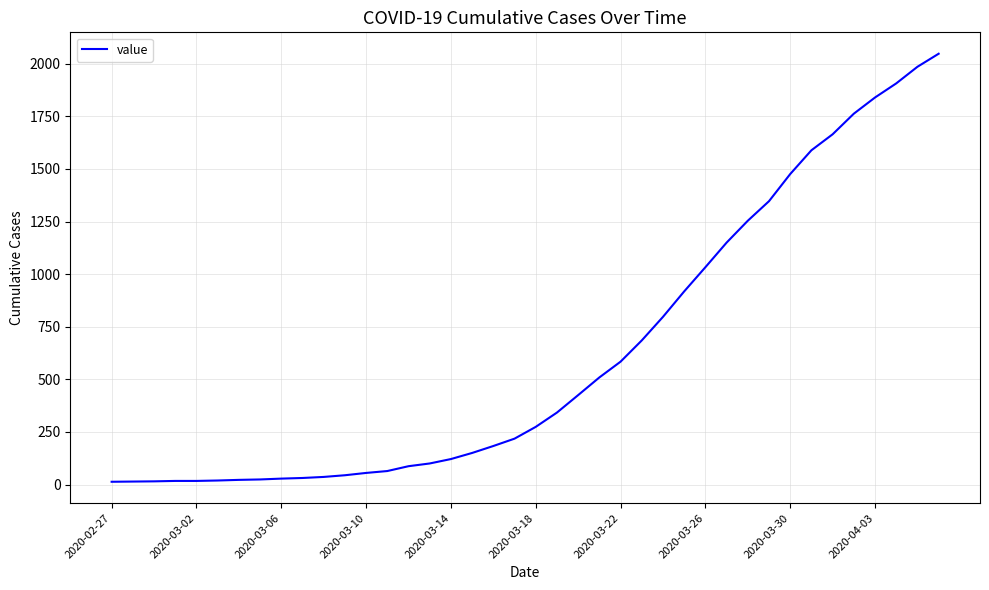

What is the greatest value displayed?

2048